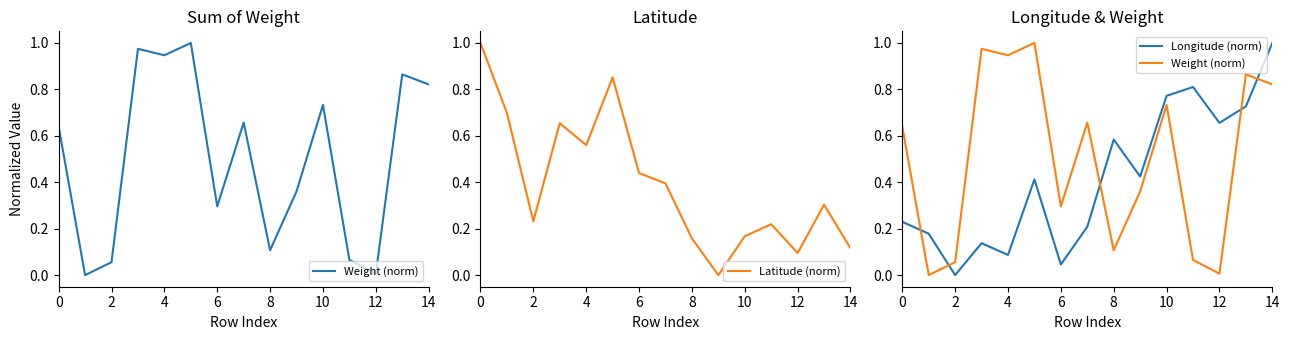

True or false: Longitude (norm) has more than 1 interior local peaks.

True